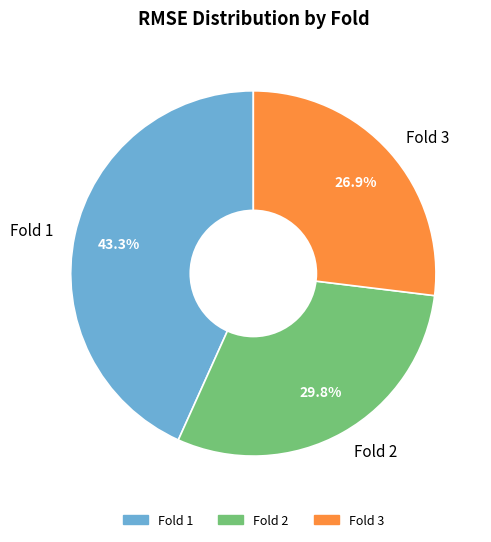

Rank the categories by value from lowest to highest.

Fold 3, Fold 2, Fold 1